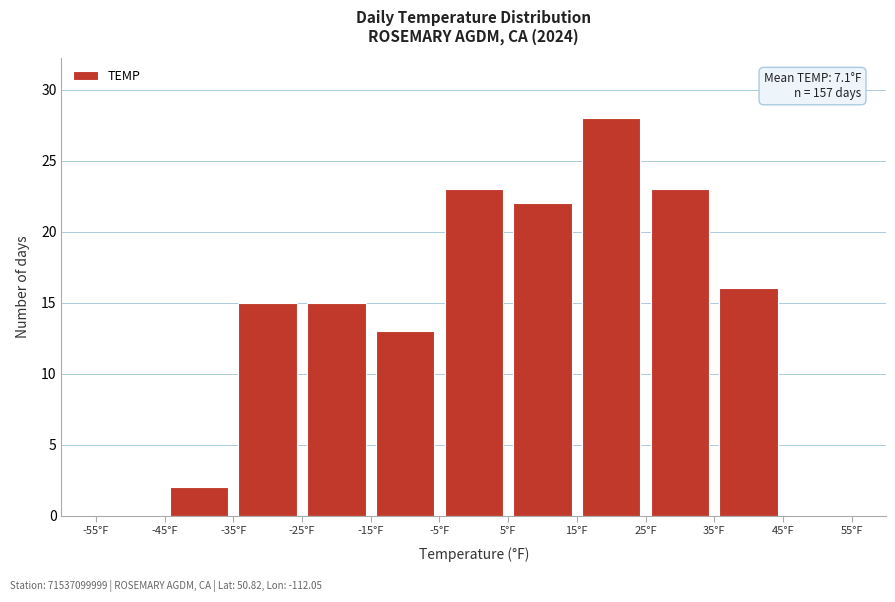

Which range on the x-axis has the tallest bar?

15 to 25